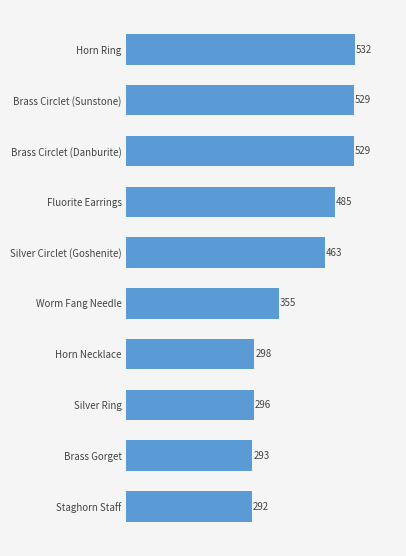

What is the average value?

407